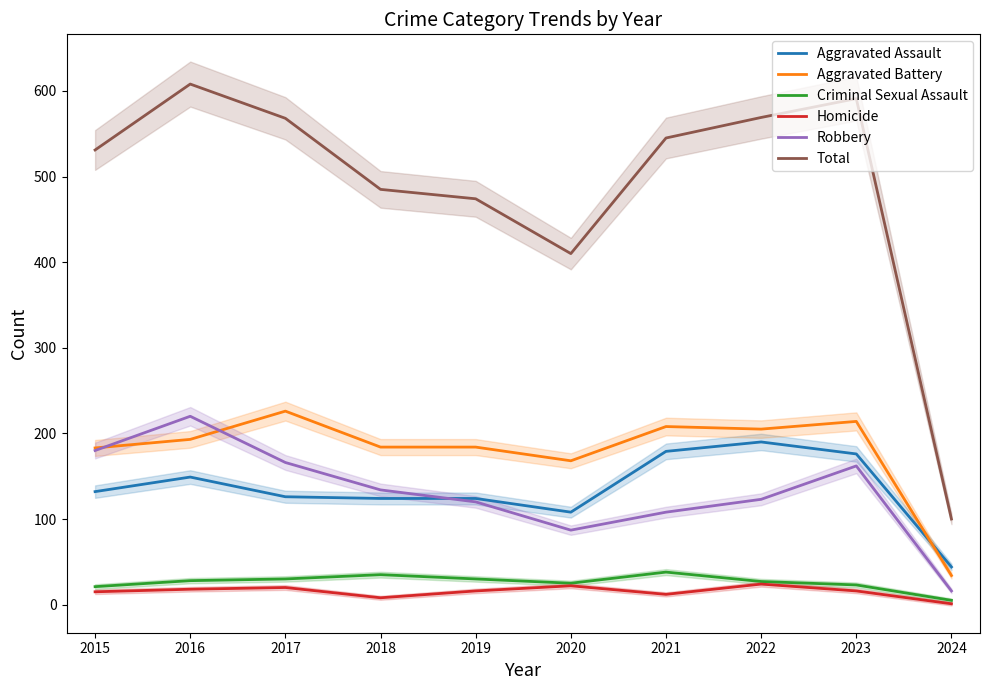

How many interior local valleys does the Total series have?

1